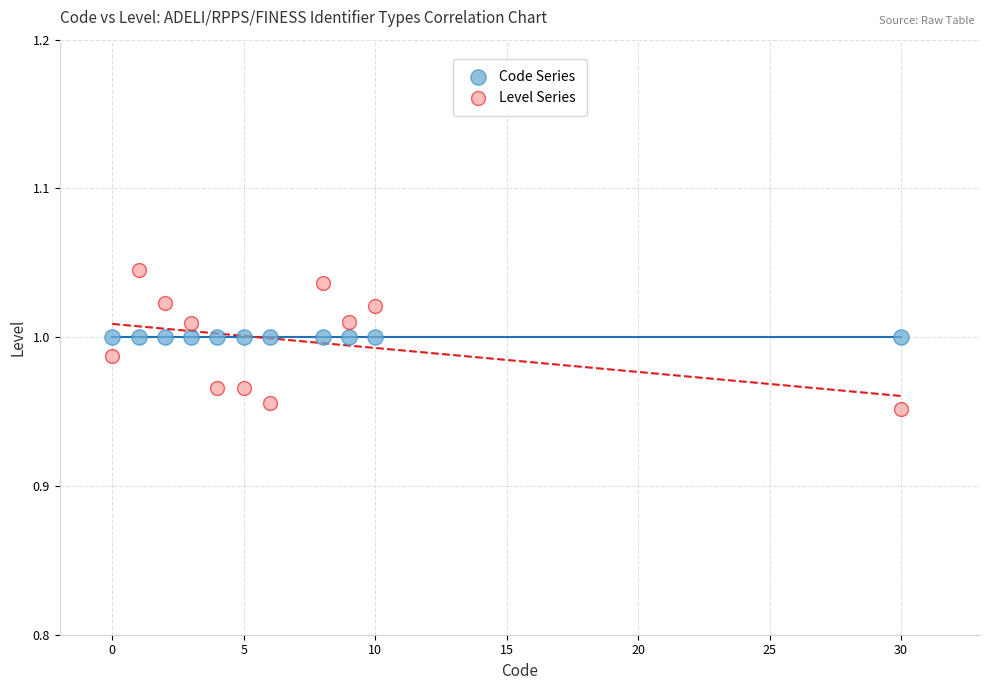

Which series contains the lowest Y value?

Level Series